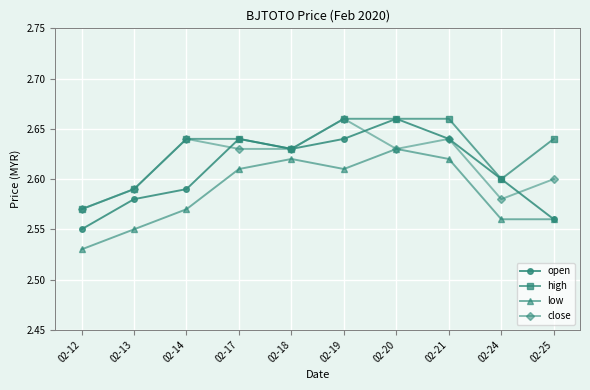

How many categories are shown in the chart?

10